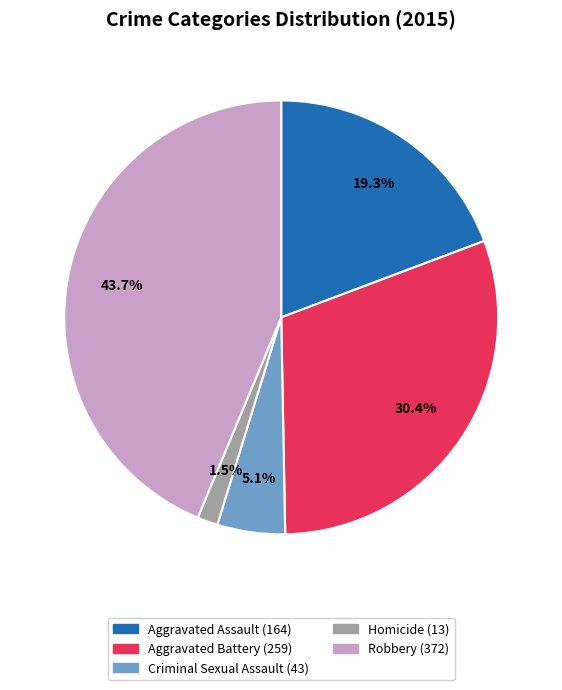

What is the ratio of the value at Aggravated Assault to the value at Aggravated Battery?

0.6